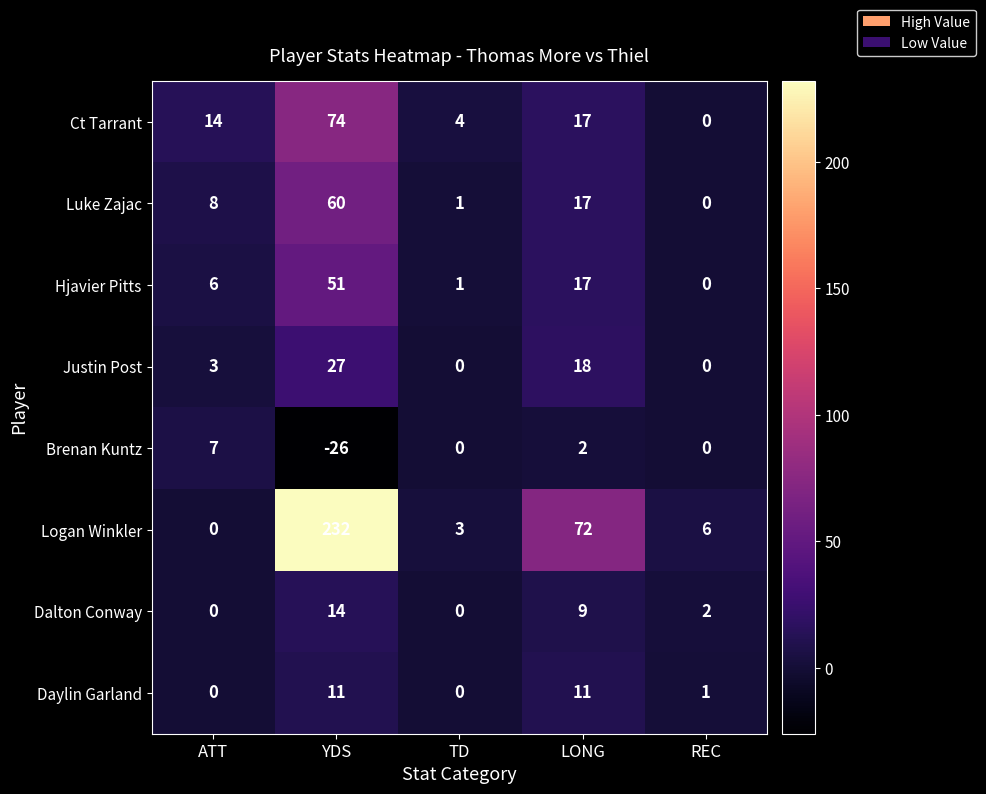

Rank the series by their maximum value, from highest to lowest.

Logan Winkler, Ct Tarrant, Luke Zajac, Hjavier Pitts, Justin Post, Dalton Conway, Daylin Garland, Brenan Kuntz